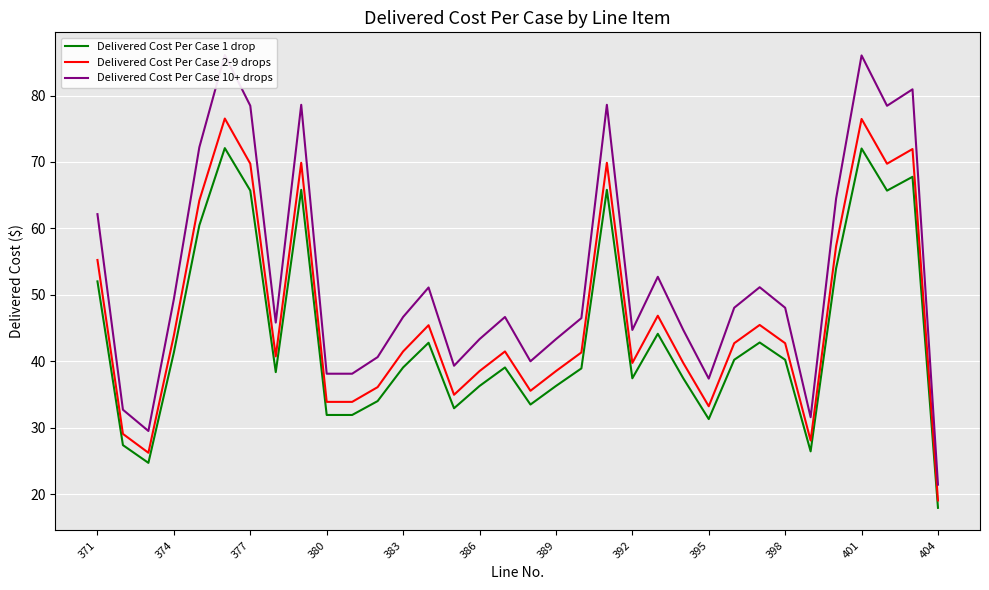

What is the average value of the Delivered Cost Per Case 10+ drops series?

52.3